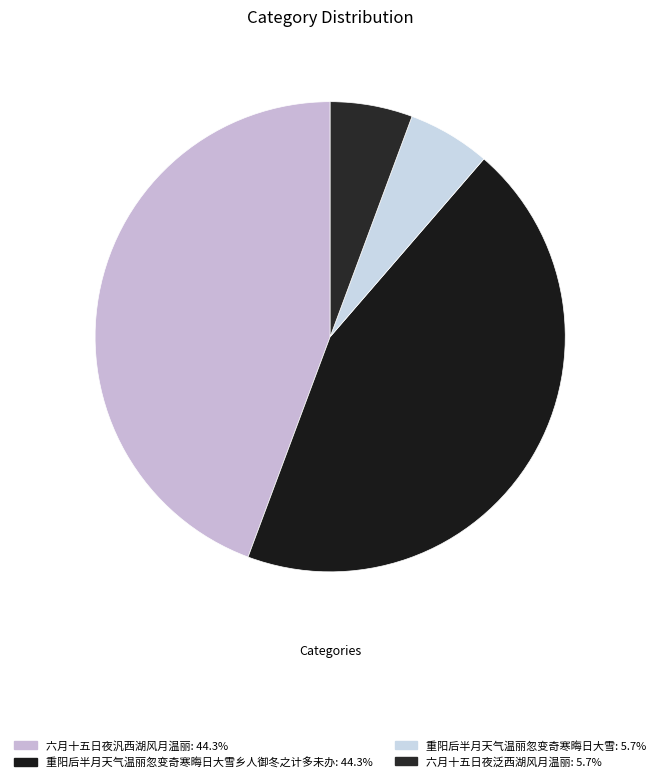

How many slices are in this pie chart?

4